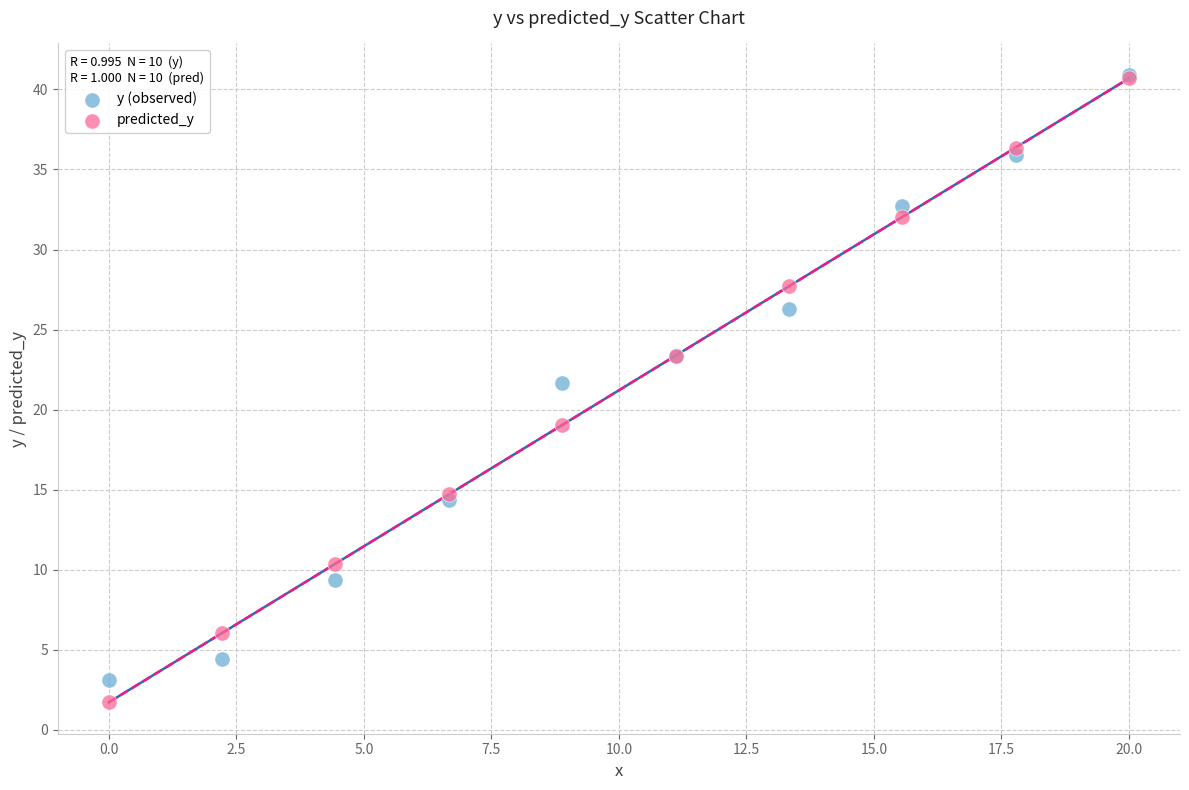

In the predicted_y series, what Y value is closest to 21?

19.0